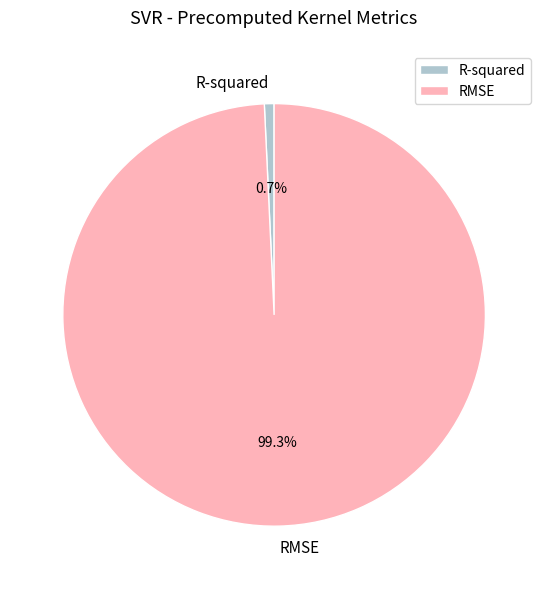

What is the largest slice in the pie chart?

RMSE